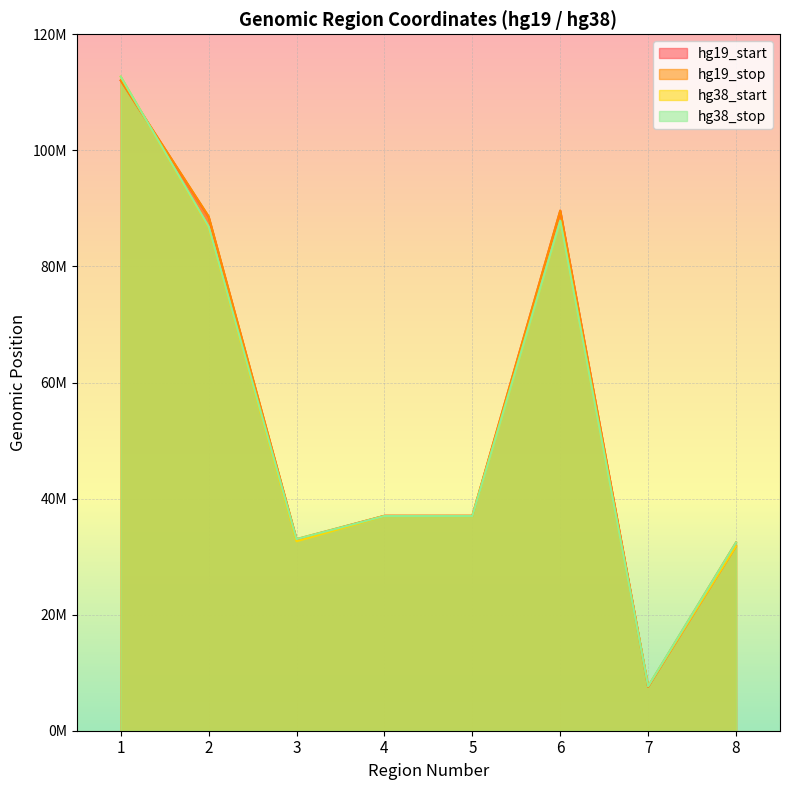

Which category has the lowest value across all series?

7